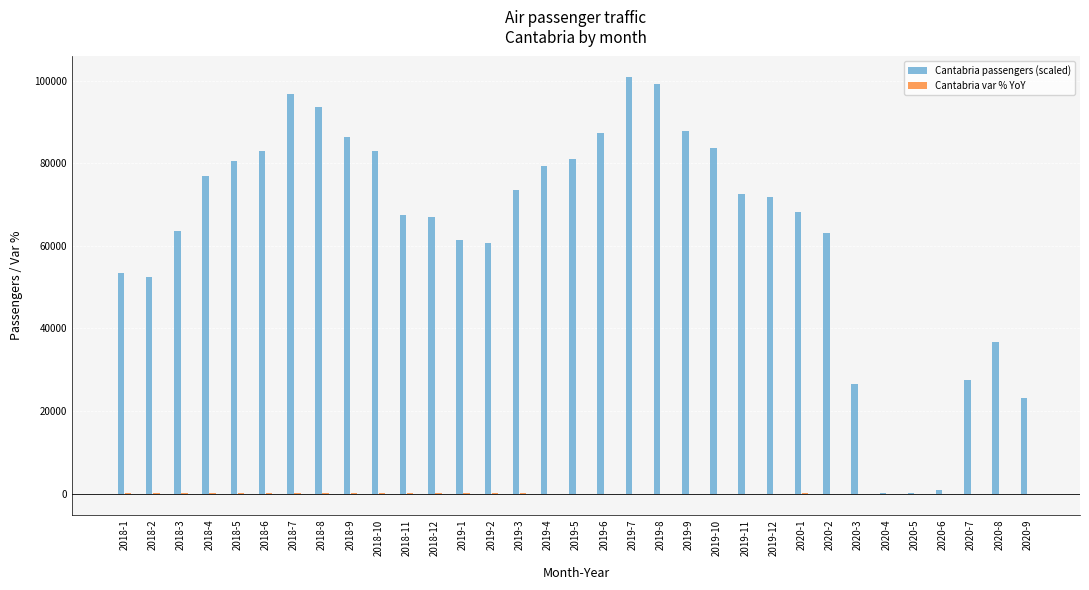

Where is Cantabria passengers (scaled) nearest to the value 50440?

2018-2